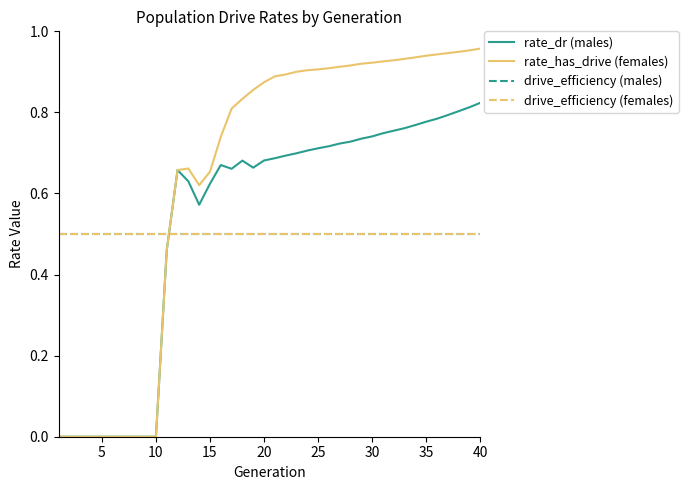

Reading right to left, transcribe all the data shown in this chart.

rate_dr (males): 0.8	0.8	0.8	0.8	0.8	0.8	0.8	0.8	0.8	0.7	0.7	0.7	0.7	0.7	0.7	0.7	0.7	0.7	0.7	0.7	0.7	0.7	0.7	0.7	0.7	0.6	0.6	0.6	0.7	0.5	0.0	0.0	0.0	0.0	0.0	0.0	0.0	0.0	0.0	0.0
rate_has_drive (females): 1.0	1.0	0.9	0.9	0.9	0.9	0.9	0.9	0.9	0.9	0.9	0.9	0.9	0.9	0.9	0.9	0.9	0.9	0.9	0.9	0.9	0.9	0.8	0.8	0.7	0.7	0.6	0.7	0.7	0.5	0.0	0.0	0.0	0.0	0.0	0.0	0.0	0.0	0.0	0.0
drive_efficiency (males): 0.5	0.5	0.5	0.5	0.5	0.5	0.5	0.5	0.5	0.5	0.5	0.5	0.5	0.5	0.5	0.5	0.5	0.5	0.5	0.5	0.5	0.5	0.5	0.5	0.5	0.5	0.5	0.5	0.5	0.5	0.5	0.5	0.5	0.5	0.5	0.5	0.5	0.5	0.5	0.5
drive_efficiency (females): 0.5	0.5	0.5	0.5	0.5	0.5	0.5	0.5	0.5	0.5	0.5	0.5	0.5	0.5	0.5	0.5	0.5	0.5	0.5	0.5	0.5	0.5	0.5	0.5	0.5	0.5	0.5	0.5	0.5	0.5	0.5	0.5	0.5	0.5	0.5	0.5	0.5	0.5	0.5	0.5